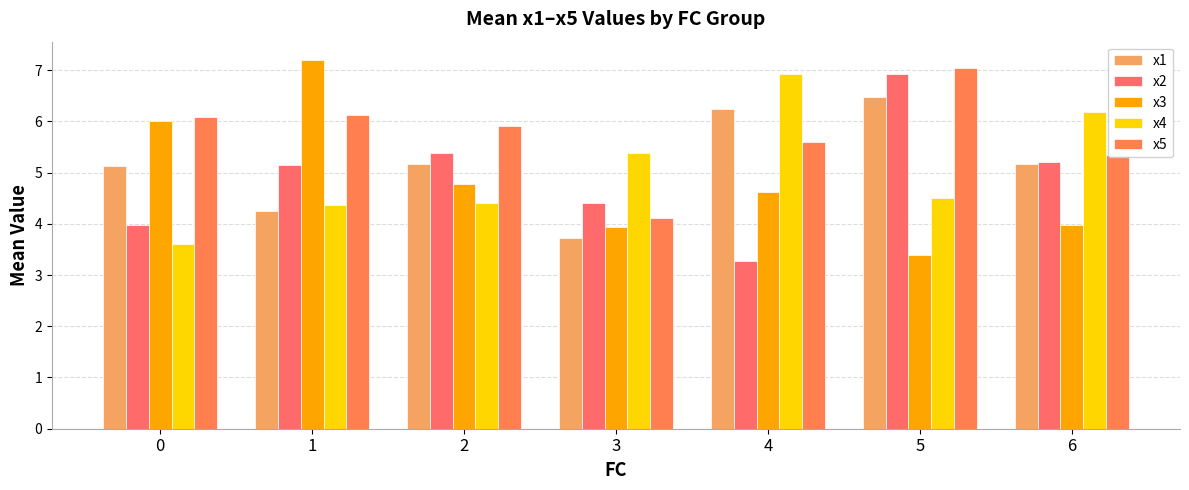

What is the value of the x5 bar at the 2nd from the left?

6.1